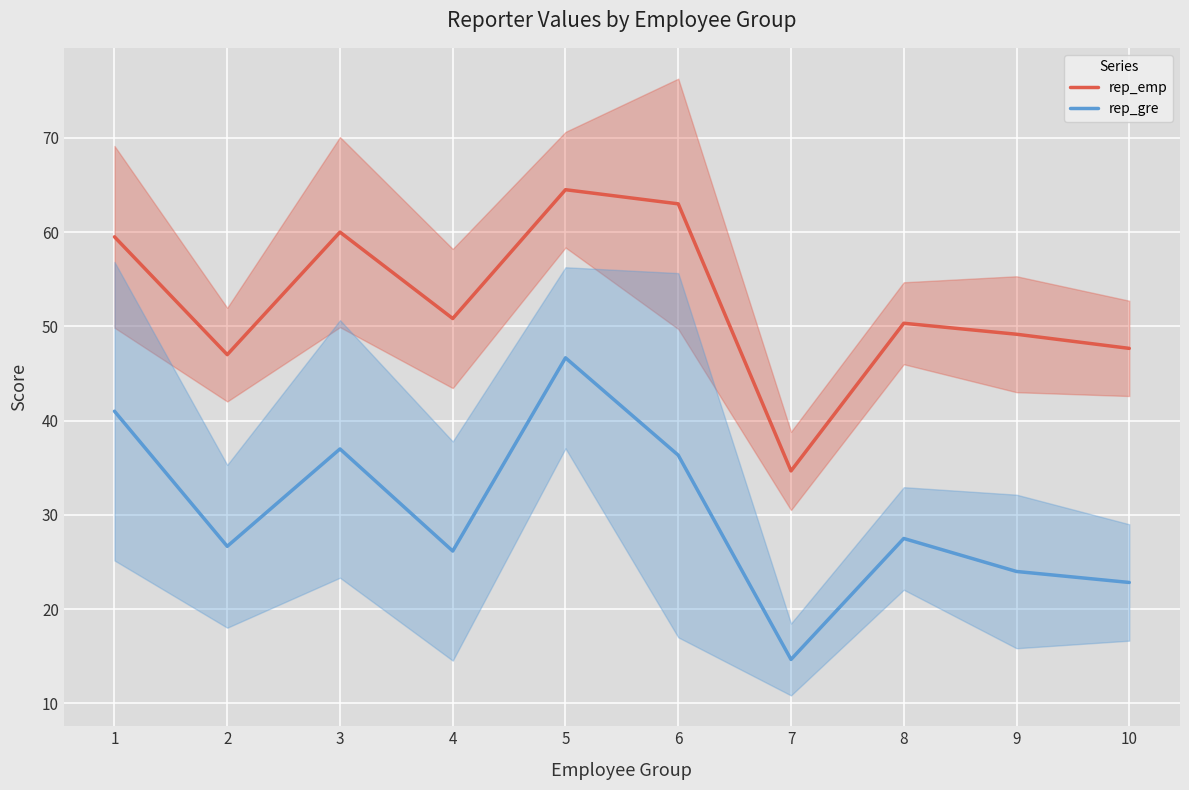

Reading left to right, list all the values displayed in this chart.

rep_emp: 59.5	47.0	60.0	50.8	64.5	63.0	34.7	50.3	49.2	47.7
rep_gre: 41.0	26.7	37.0	26.2	46.7	36.3	14.7	27.5	24.0	22.8